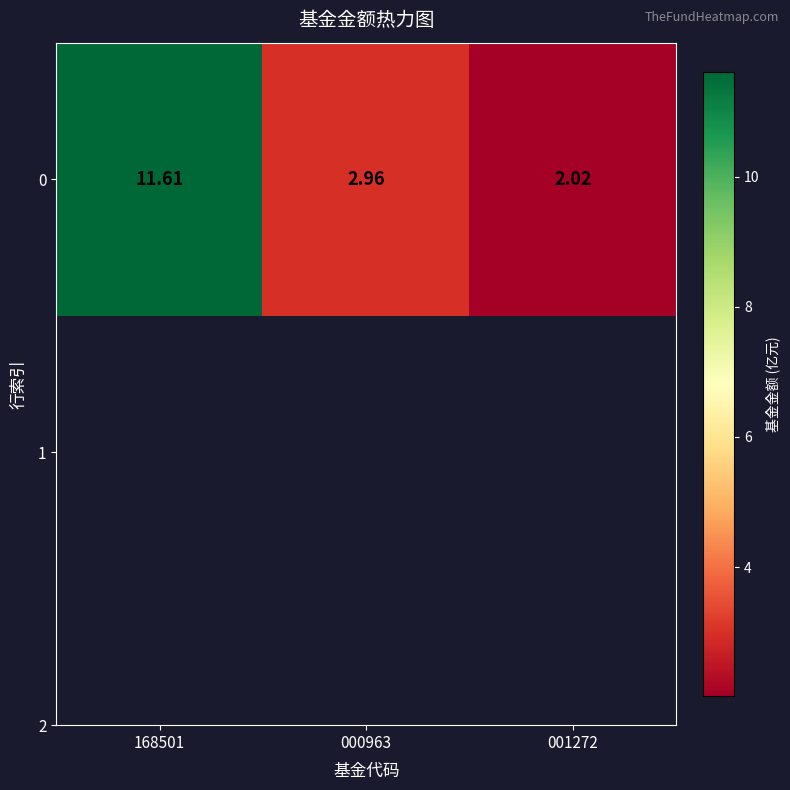

What is the ratio of the value at 001272 to the value at 000963?

0.7